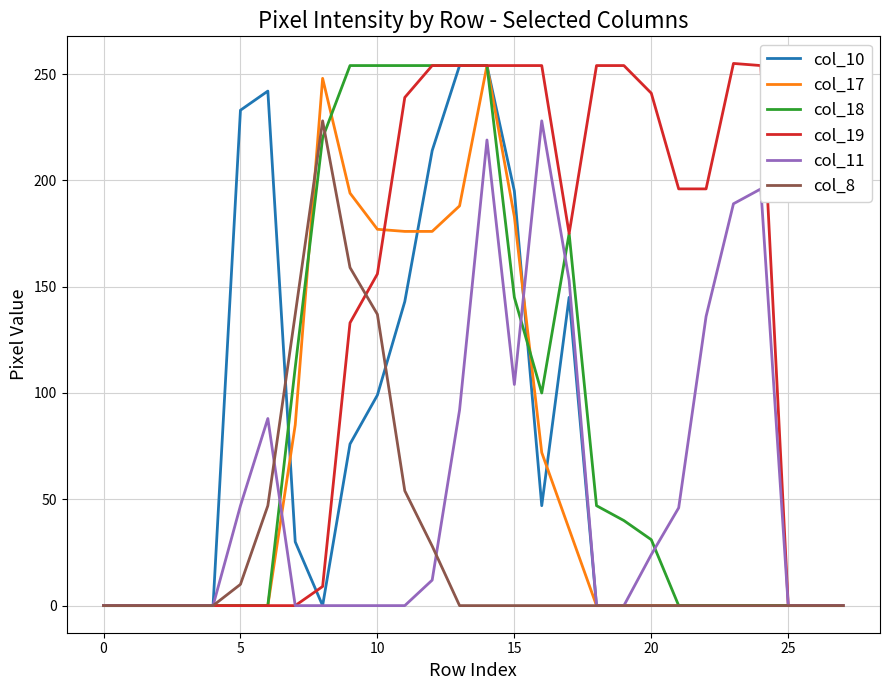

What are all the series names shown in the legend?

col_10, col_17, col_18, col_19, col_11, col_8